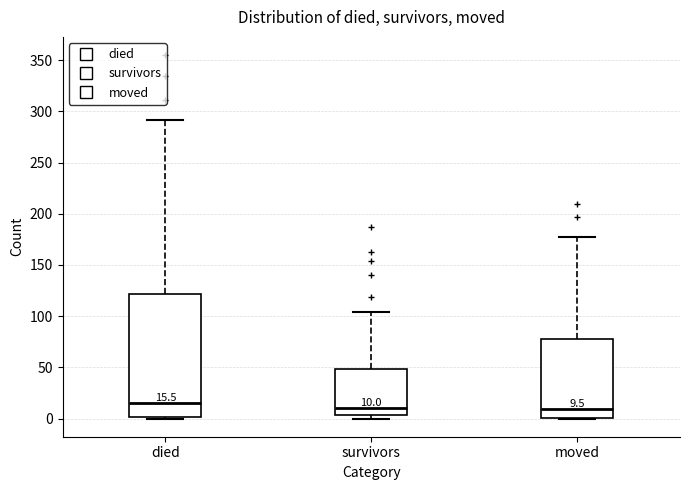

Which box is the tallest, from its lower edge to its upper edge?

died